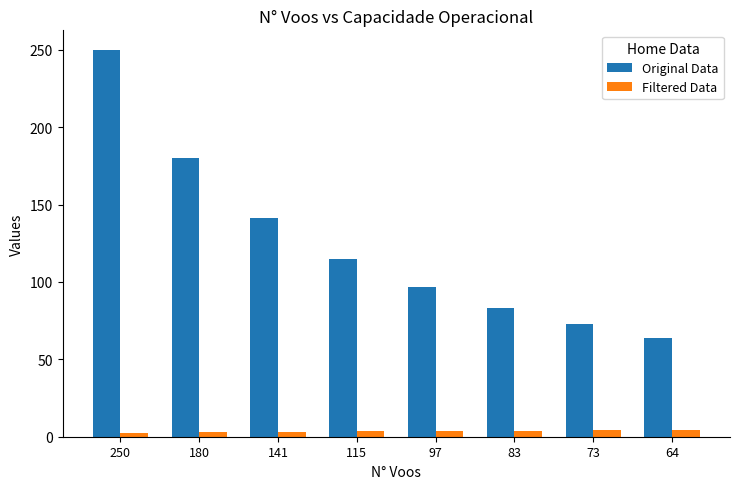

The Filtered Data series shows 3.6 at 115. True or false?

True